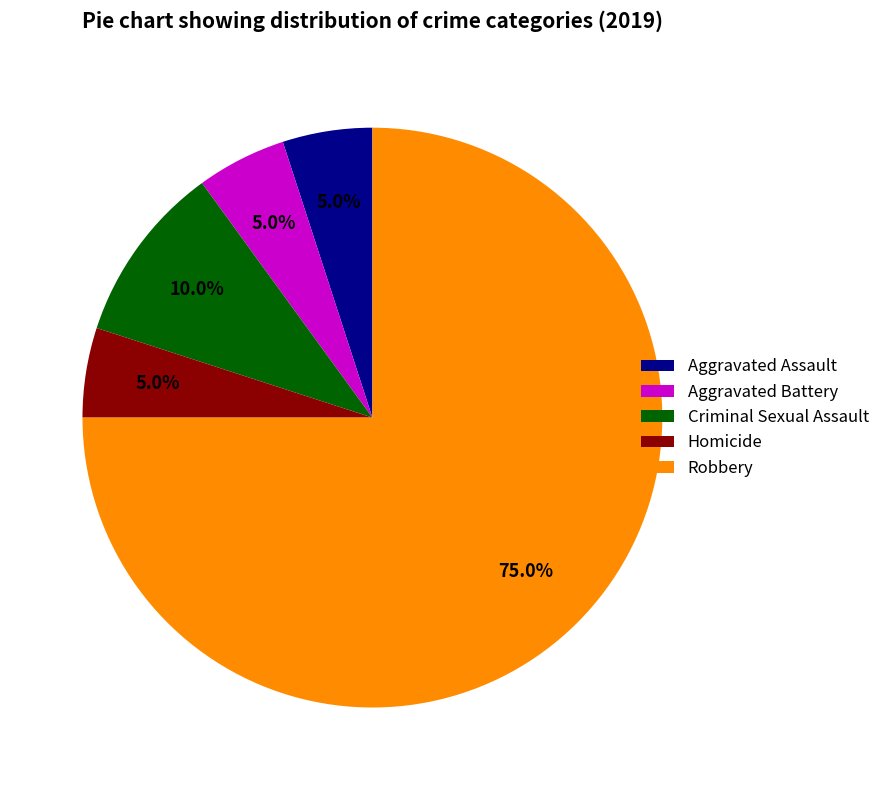

Which slice is the largest?

Robbery